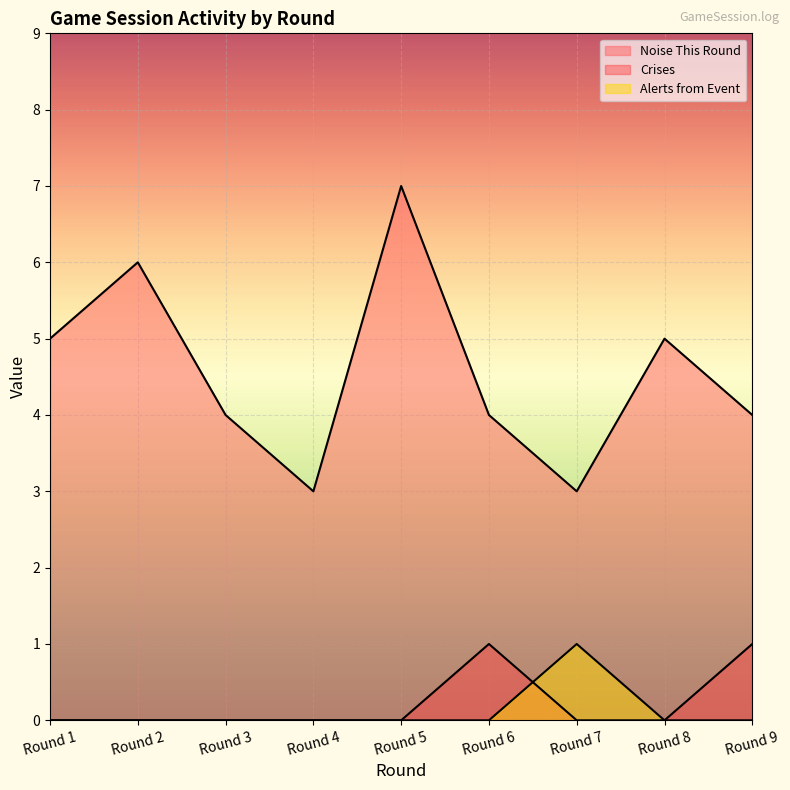

What is the spread (max minus min) of values at Round 2?

6